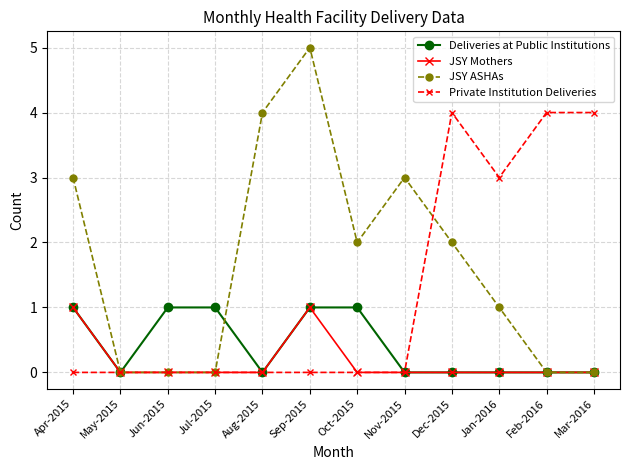

How many data points in JSY ASHAs are less than 2?

6